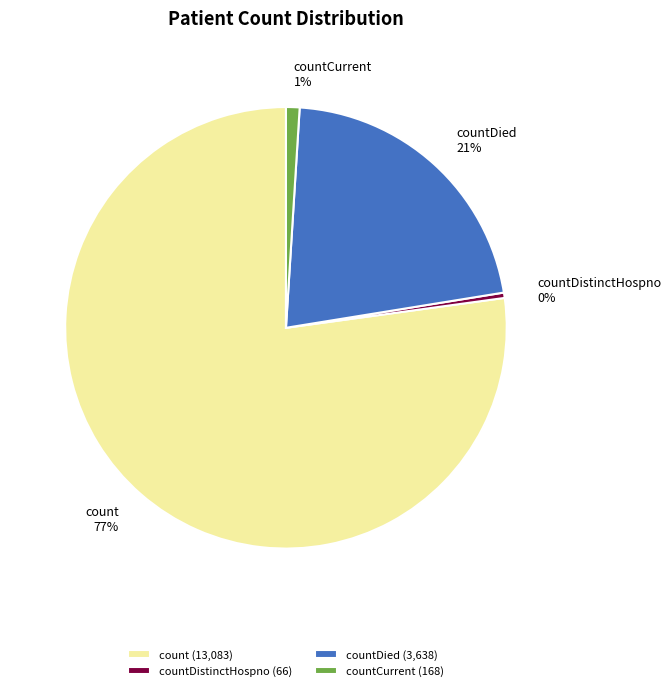

To the nearest percent, what percentage of the pie is countCurrent 1%?

1%